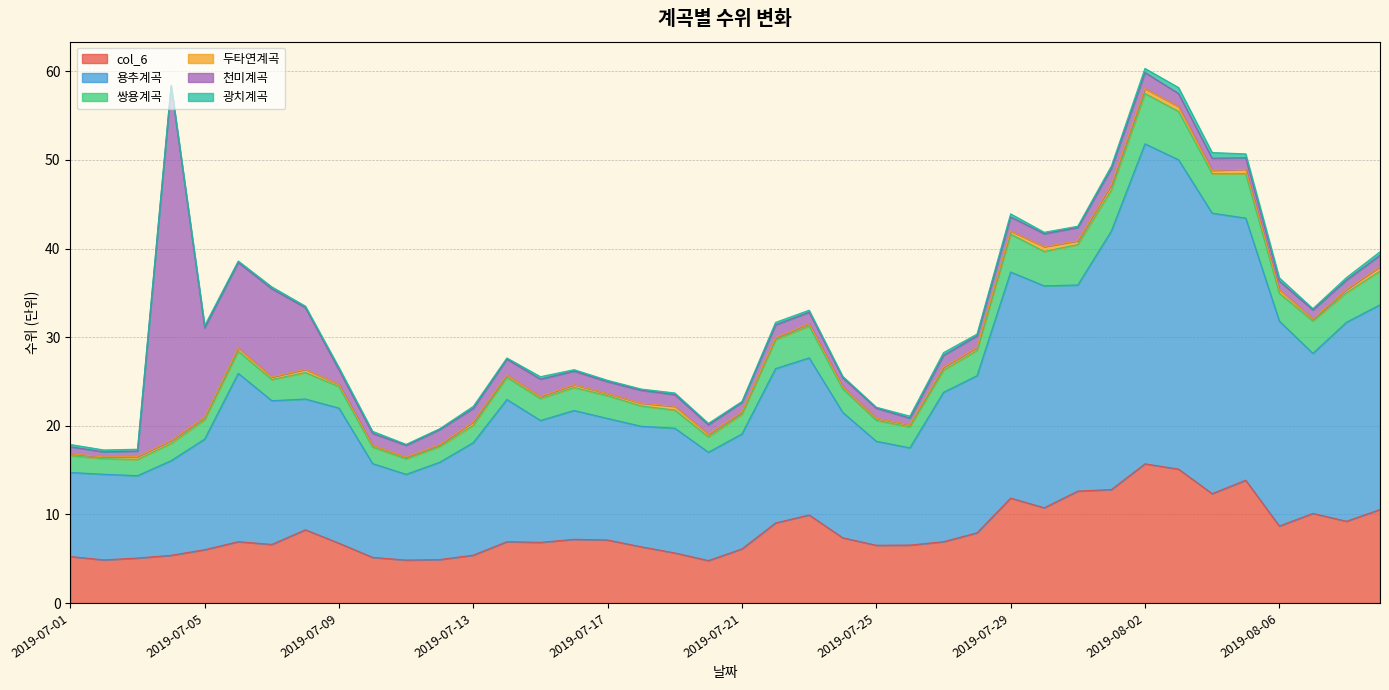

Is it true that 쌍용계곡 equals 6.4 at 2019-07-24?

False